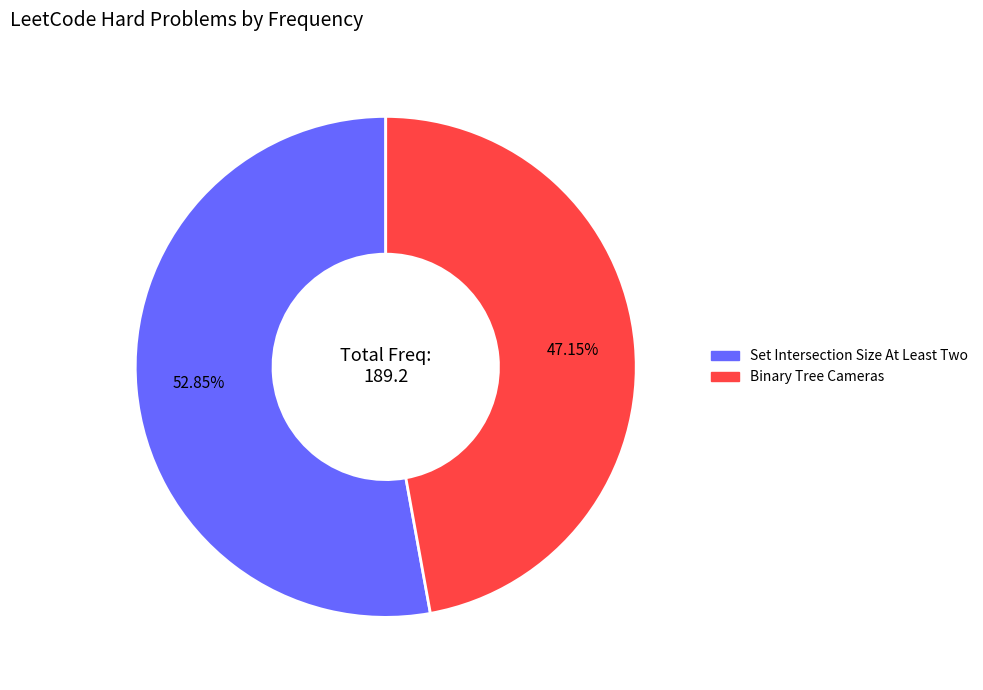

Is there a majority slice in this chart?

Yes